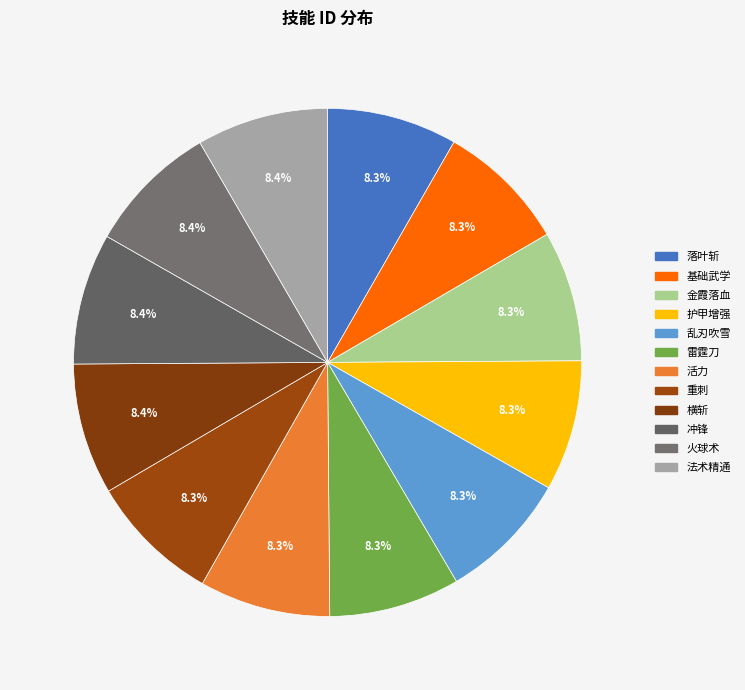

Combined, what portion of the pie is 雷霆刀 and 护甲增强?

16.6%